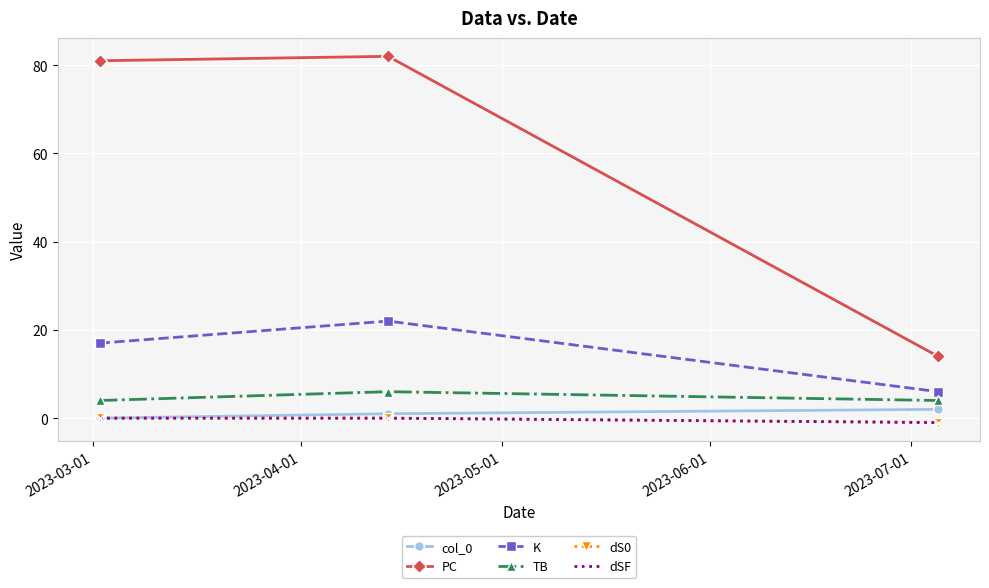

Reading left to right, list all the values displayed in this chart.

col_0: 0	1	2
PC: 81	82	14
K: 17	22	6
TB: 4	6	4
dS0: 0	0	-1
dSF: 0	0	-1